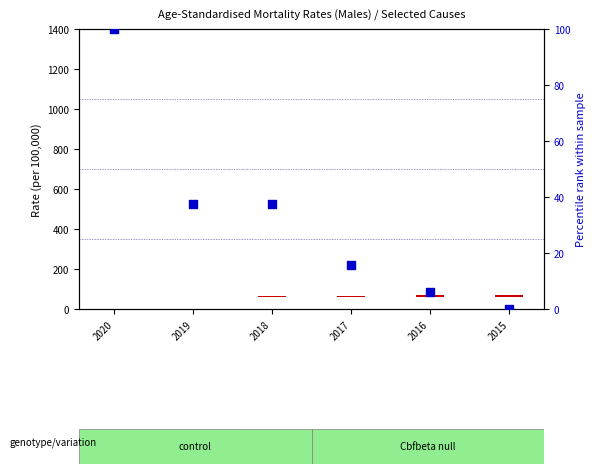

Between 2020 and 2018, which is larger?

2020